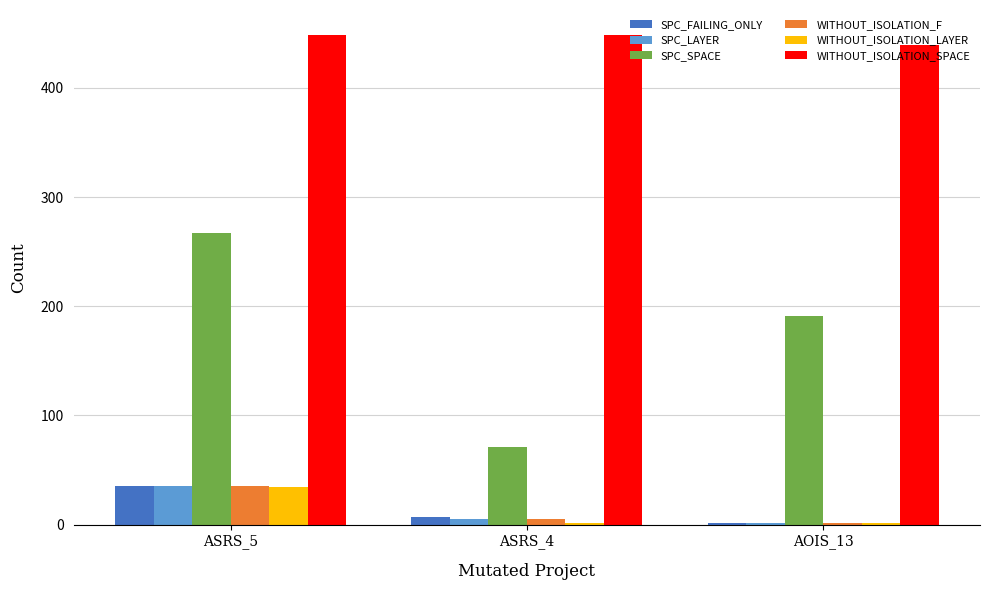

Reading left to right, what are all the values shown in this chart?

SPC_FAILING_ONLY: ASRS_5=35	ASRS_4=7	AOIS_13=1
SPC_LAYER: ASRS_5=35	ASRS_4=5	AOIS_13=1
SPC_SPACE: ASRS_5=267	ASRS_4=71	AOIS_13=191
WITHOUT_ISOLATION_F: ASRS_5=35	ASRS_4=5	AOIS_13=1
WITHOUT_ISOLATION_LAYER: ASRS_5=34	ASRS_4=1	AOIS_13=1
WITHOUT_ISOLATION_SPACE: ASRS_5=449	ASRS_4=449	AOIS_13=439